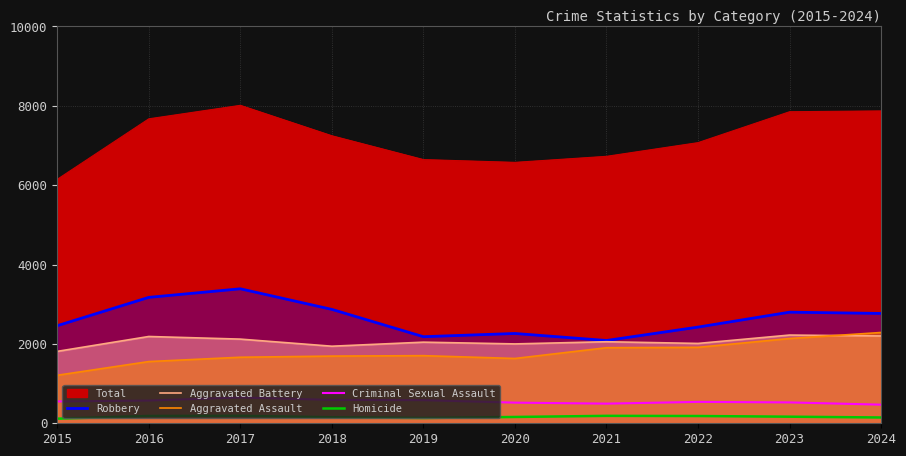

Where does the Aggravated Assault series first go above 1704?

2021